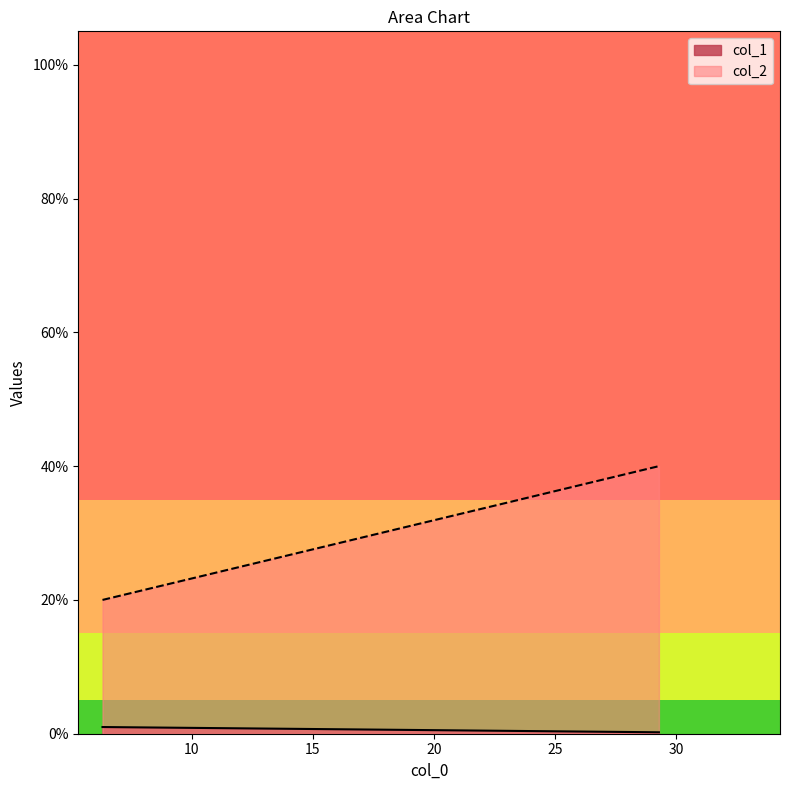

List the series in order of their overall mean, highest first.

col_2, col_1